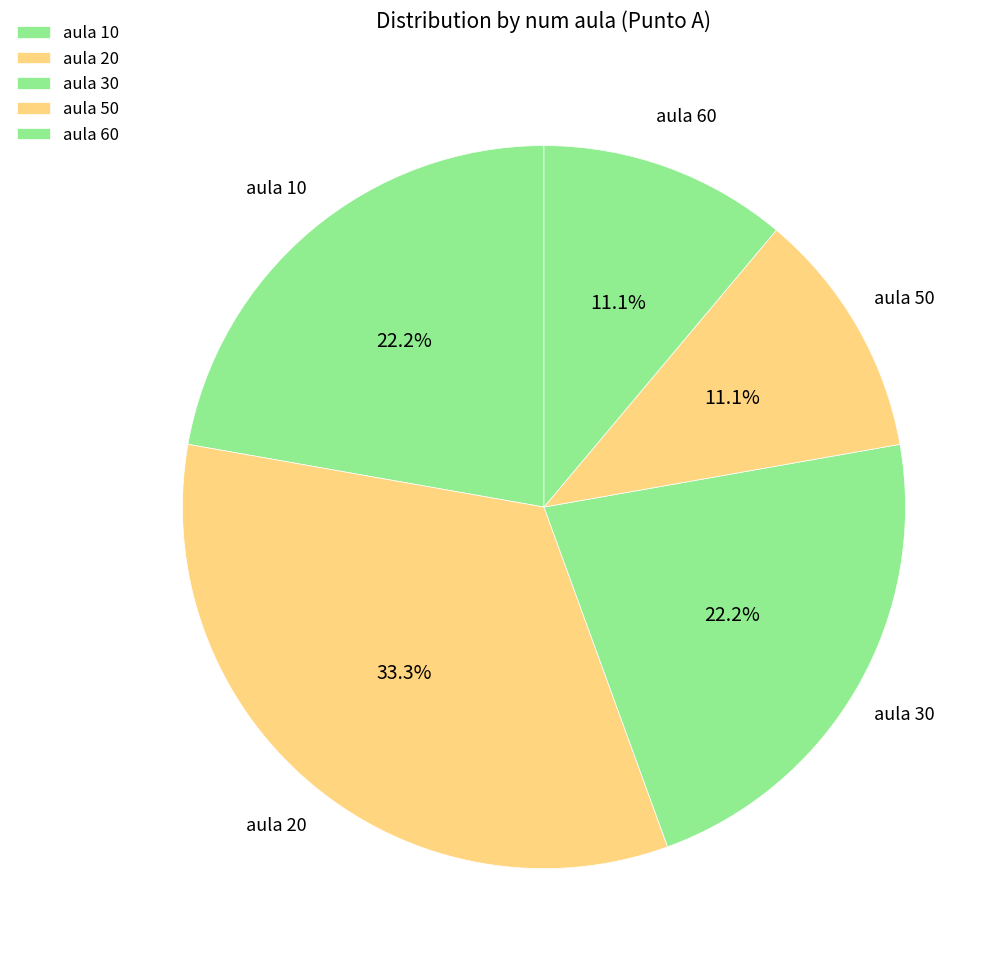

Combined, what portion of the pie is aula 50 and aula 30?

33.3%